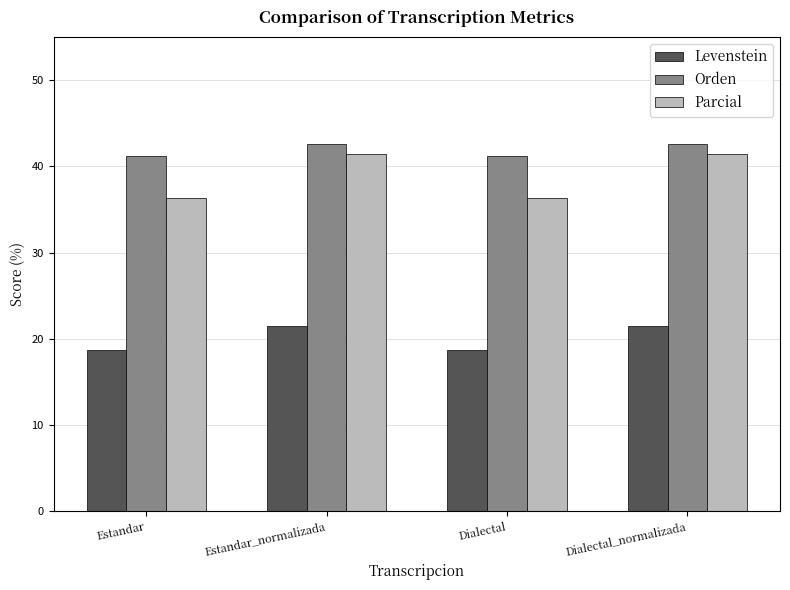

What is the sum of all Parcial values?

155.5